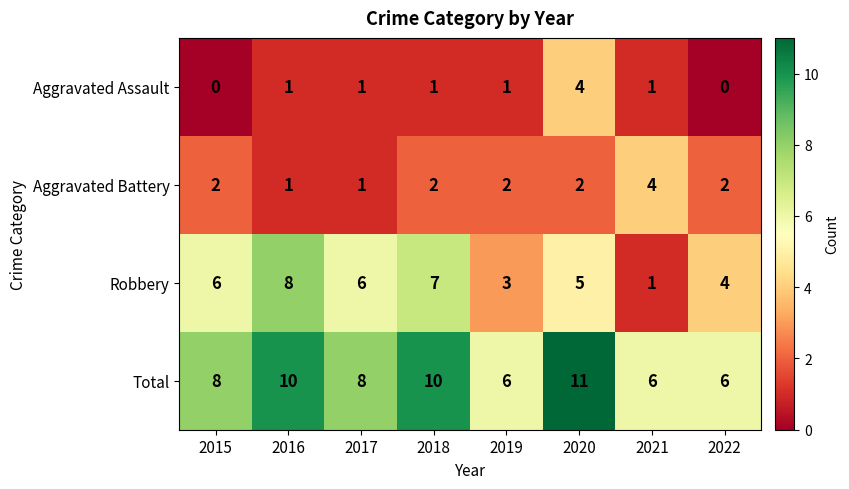

How many series are shown in this chart?

4